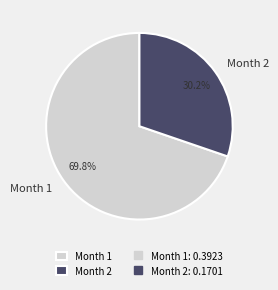

Which category has the biggest portion of the pie?

Month 1